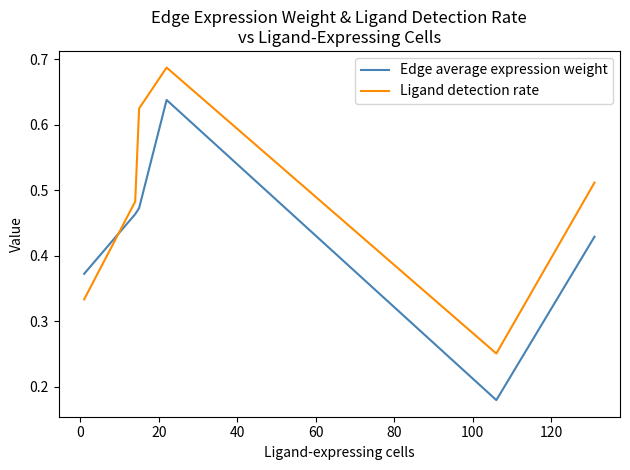

How many times do Edge average expression weight and Ligand detection rate cross each other?

1